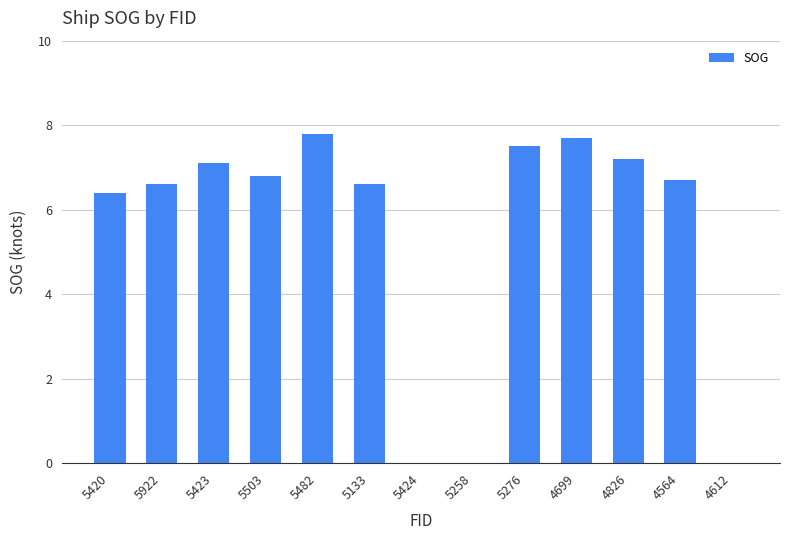

Are the bars horizontal?

No